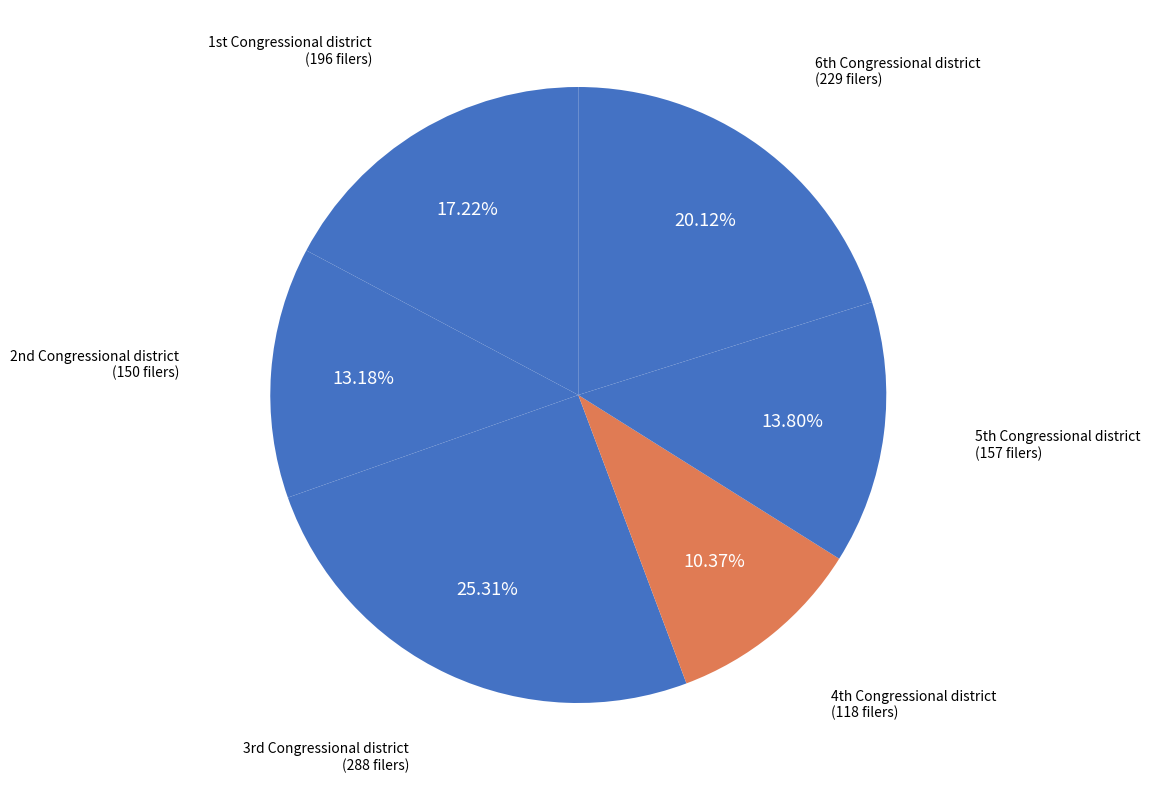

Count the number of slices in the pie.

6